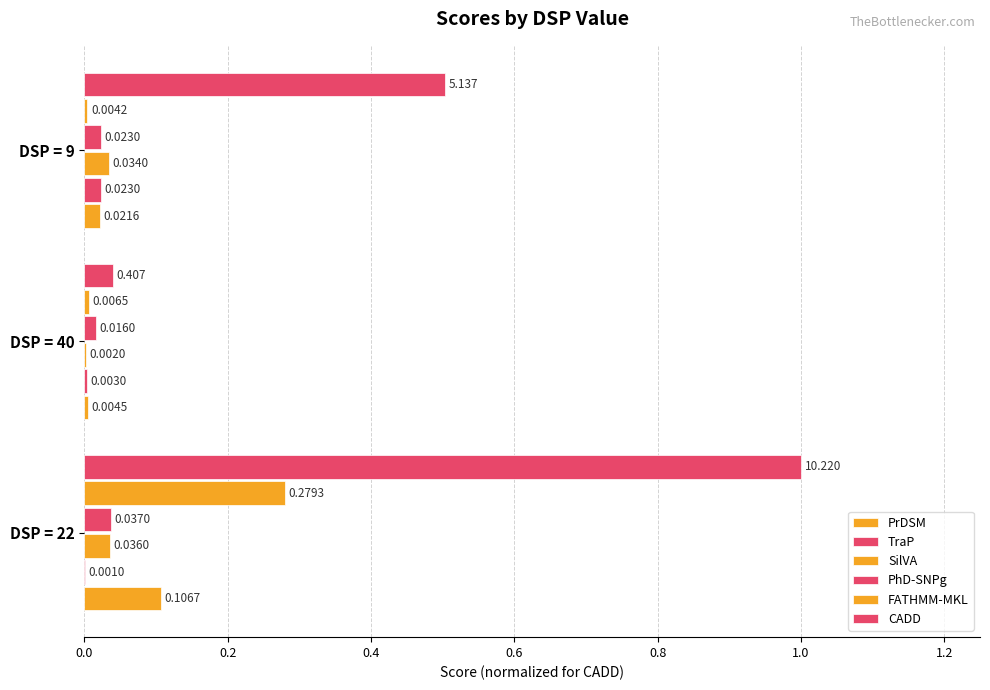

What is the value of the PrDSM bar at the 1st from the left?

0.1